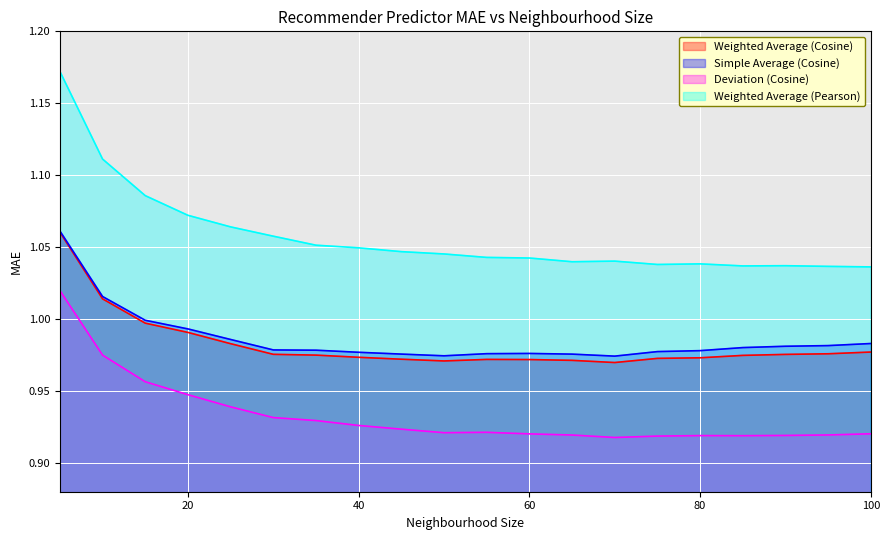

Which label corresponds to the largest value in the chart?

5